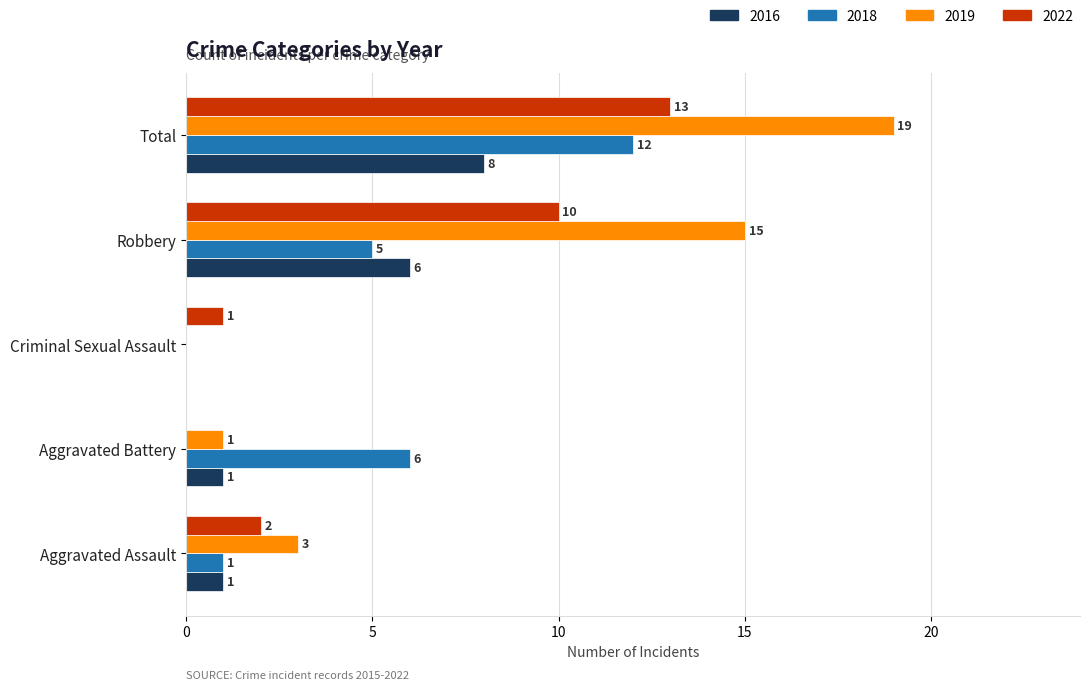

The 2016 series shows 0 at Aggravated Battery. True or false?

False